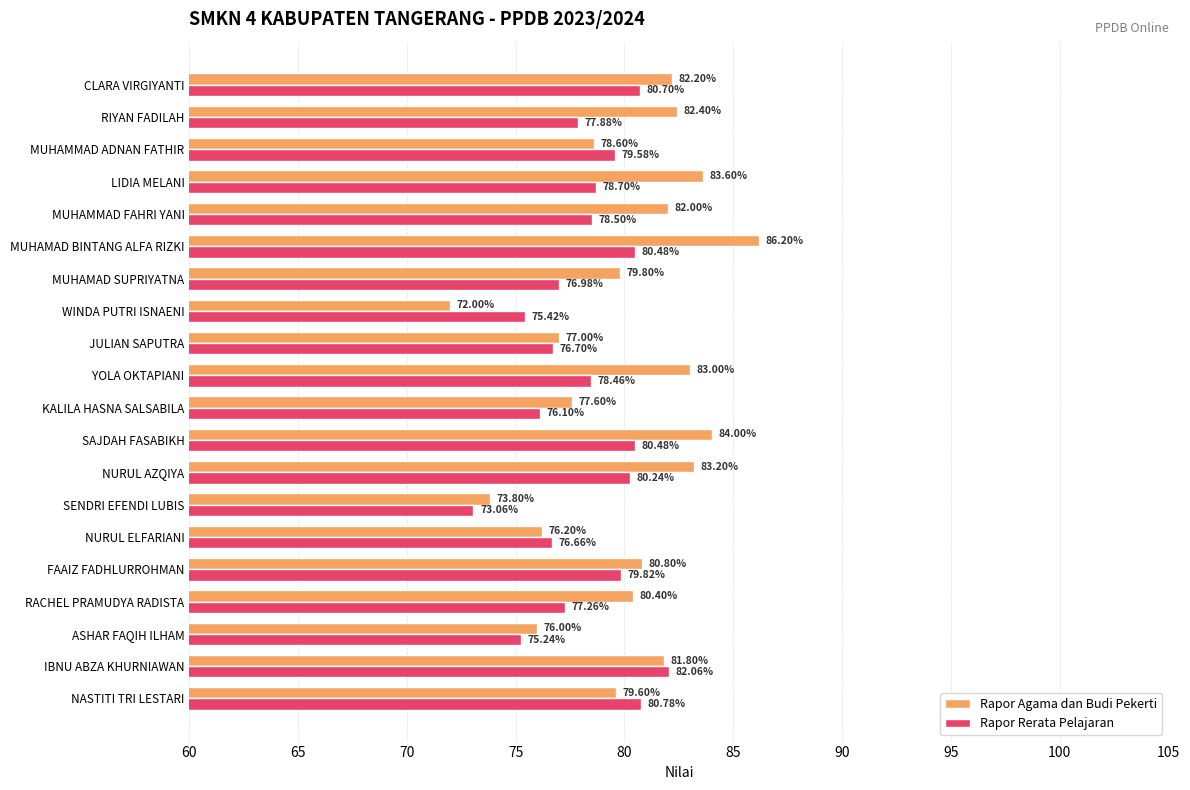

At which category does the chart reach its minimum across all series?

WINDA PUTRI ISNAENI